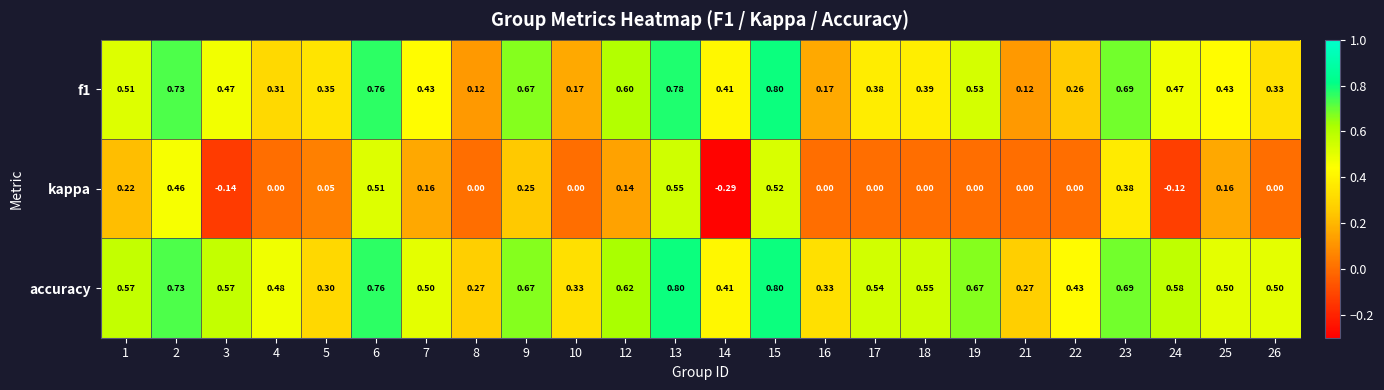

Which series has the widest spread of values?

kappa